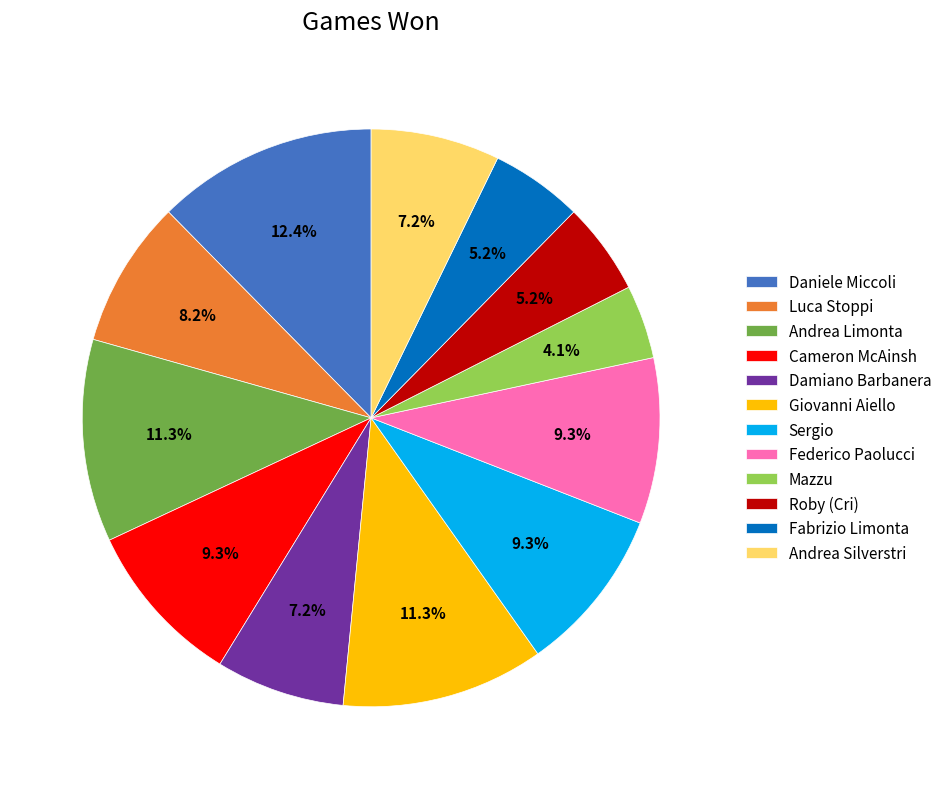

To the nearest percent, what is the difference between the Cameron McAinsh and Daniele Miccoli slice percentages?

3%